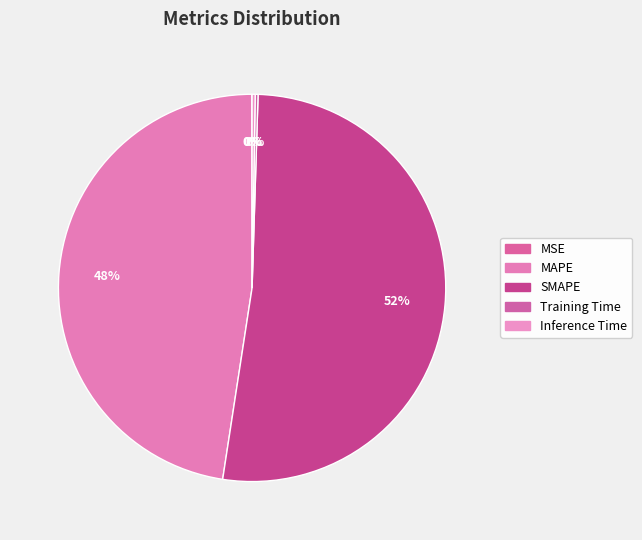

True or false: SMAPE accounts for 52% of the total.

True